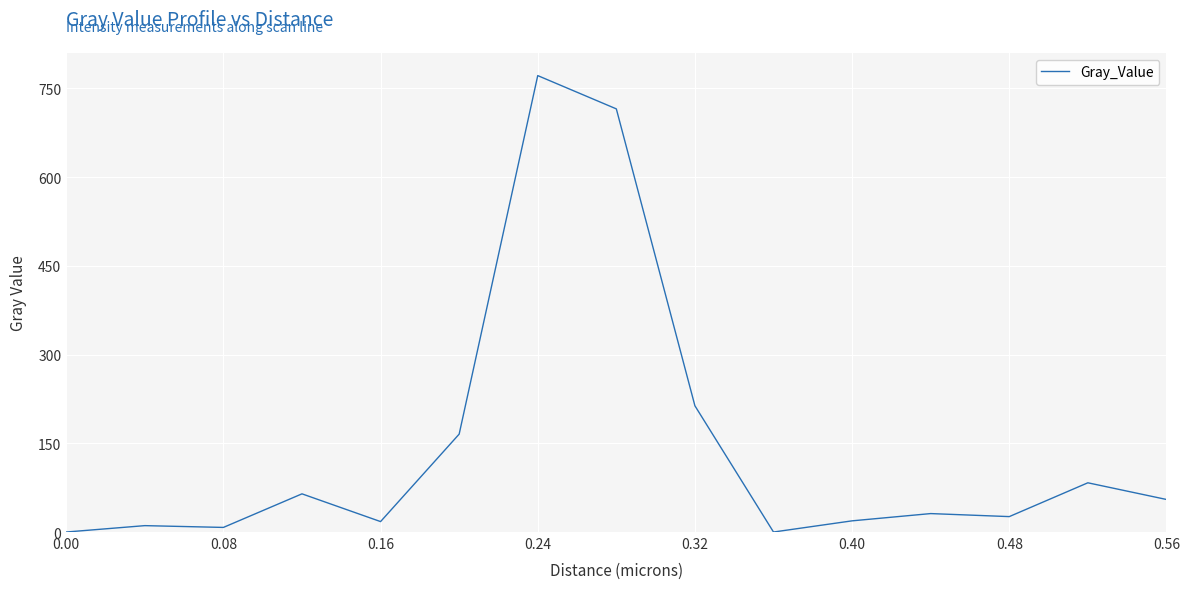

What is the greatest value displayed?

771.5